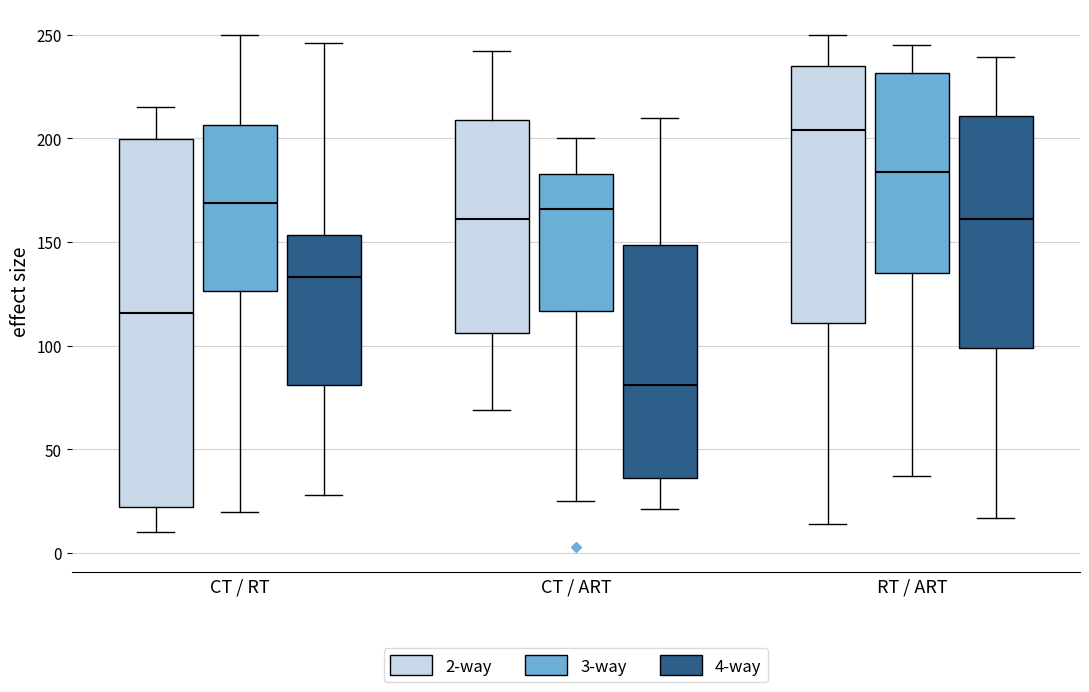

Reading left to right, transcribe this box plot: for each box, give where its median line is, the range the box spans, and where its two whiskers end, as read against the y-axis. The values are not printed on the chart, so give them approximately, as read against the axis.

CT / RT (2-way): median 115, box 20 to 200, whiskers 10 to 215
CT / RT (3-way): median 170, box 125 to 205, whiskers 20 to 250
CT / RT (4-way): median 135, box 80 to 155, whiskers 30 to 245
CT / ART (2-way): median 160, box 105 to 210, whiskers 70 to 240
CT / ART (3-way): median 165, box 115 to 185, whiskers 25 to 200
CT / ART (4-way): median 80, box 35 to 150, whiskers 20 to 210
RT / ART (2-way): median 205, box 110 to 235, whiskers 15 to 250
RT / ART (3-way): median 185, box 135 to 230, whiskers 35 to 245
RT / ART (4-way): median 160, box 100 to 210, whiskers 15 to 240